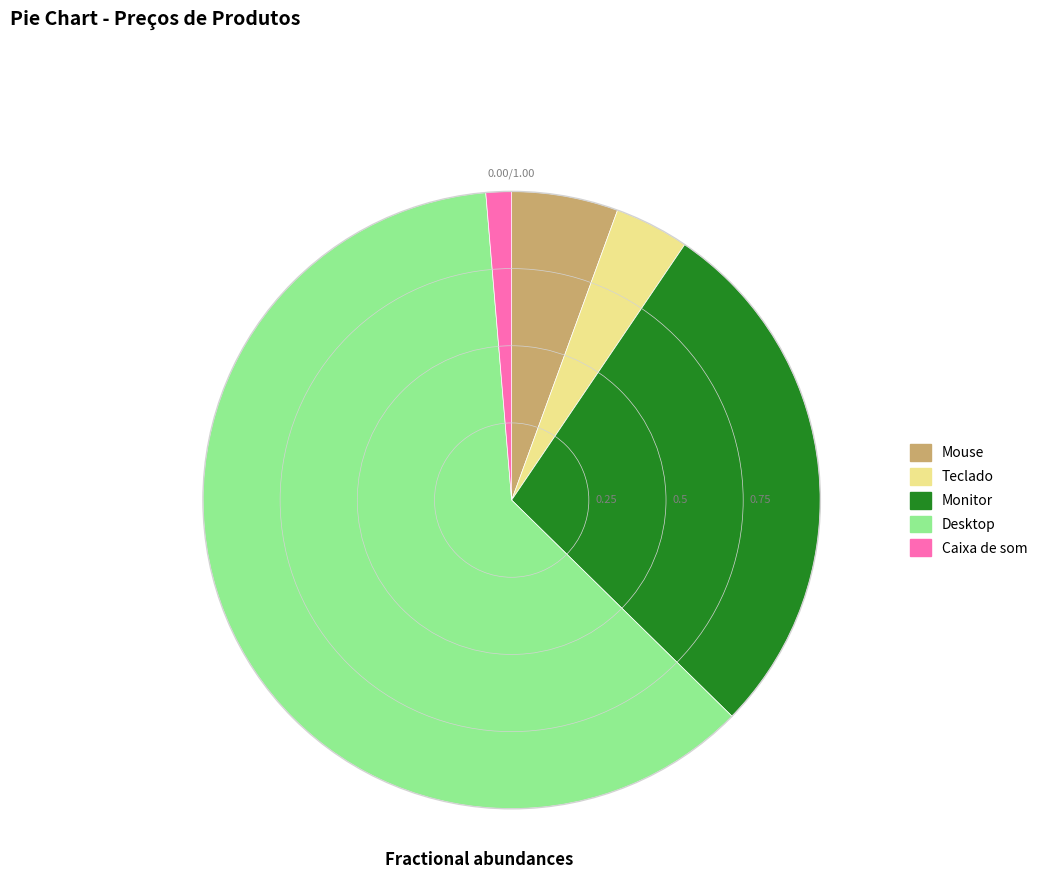

Is it true that Caixa de som is 1% of the pie?

True